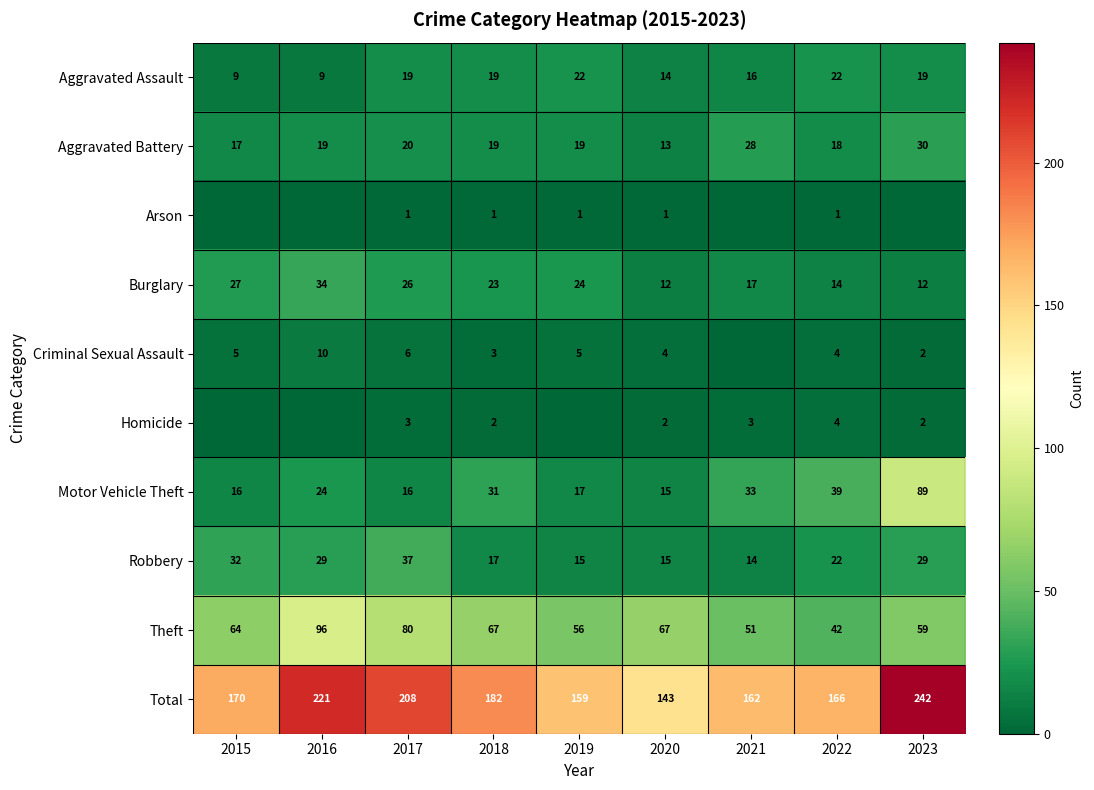

What is the greatest value displayed?

242